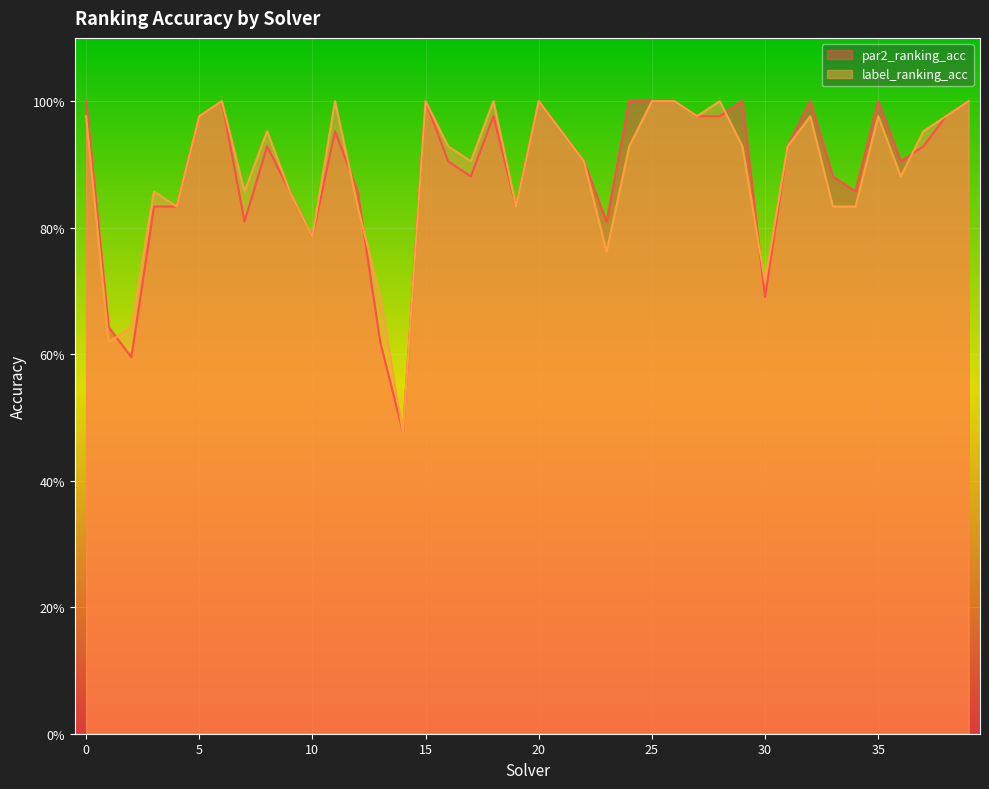

True or false: par2_ranking_acc has a value of 0.4 at 23.

False